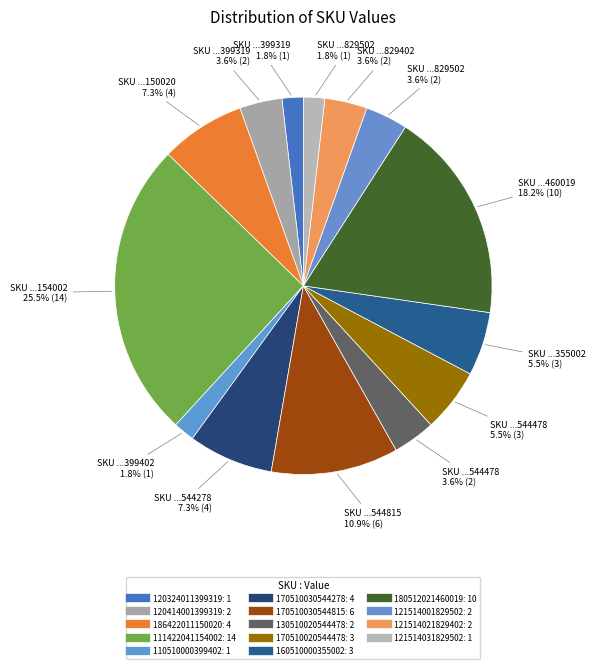

To the nearest percent, what is the combined percentage of 121514001829502 and 120324011399319?

5%